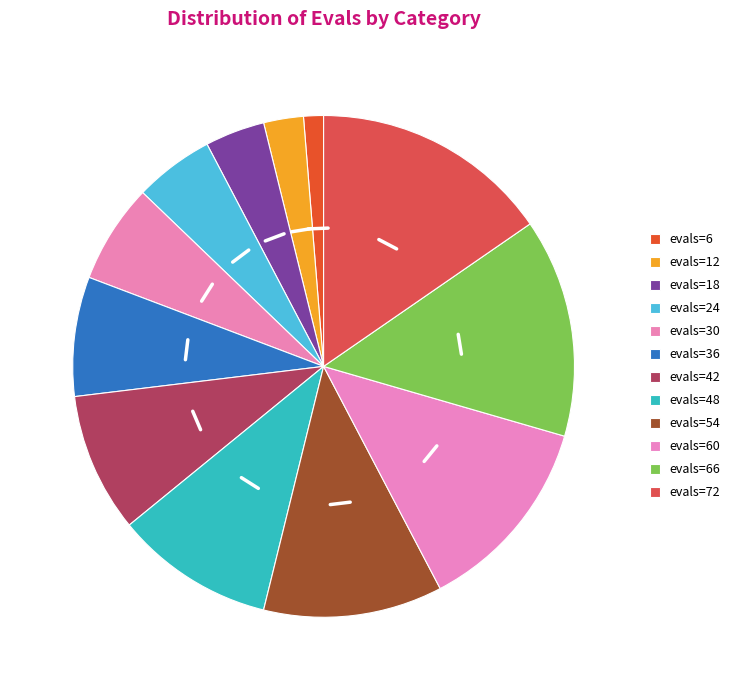

How many slices are in this pie chart?

12